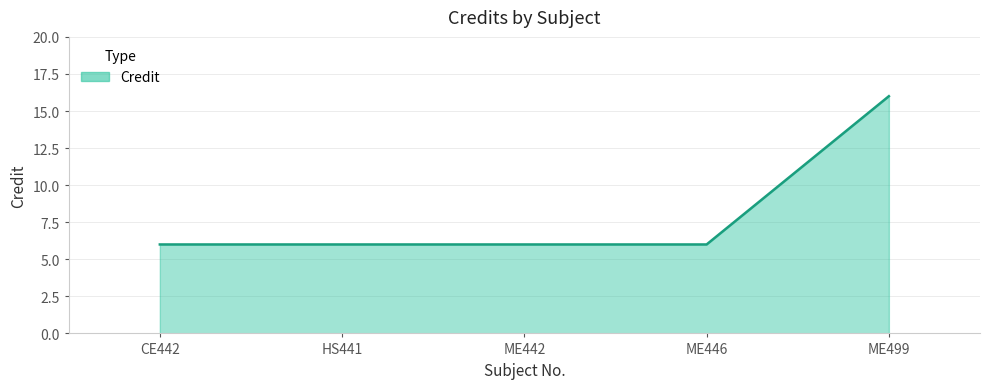

What is the greatest value displayed?

16